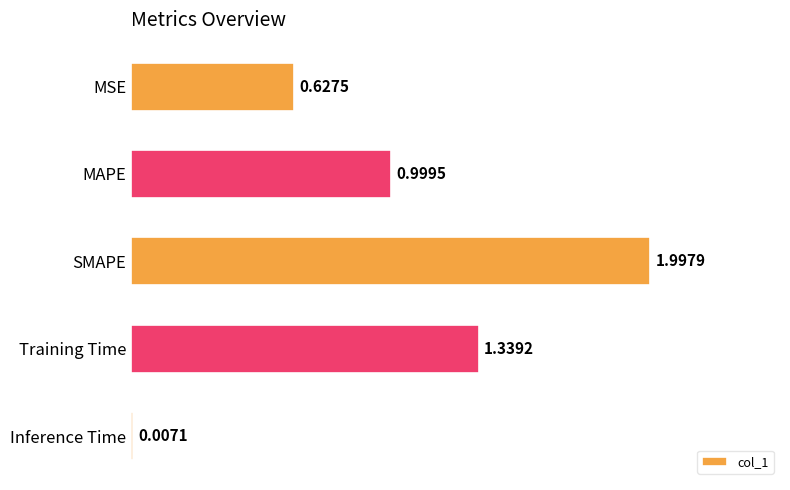

What is the change in value from MSE to Inference Time?

-0.6